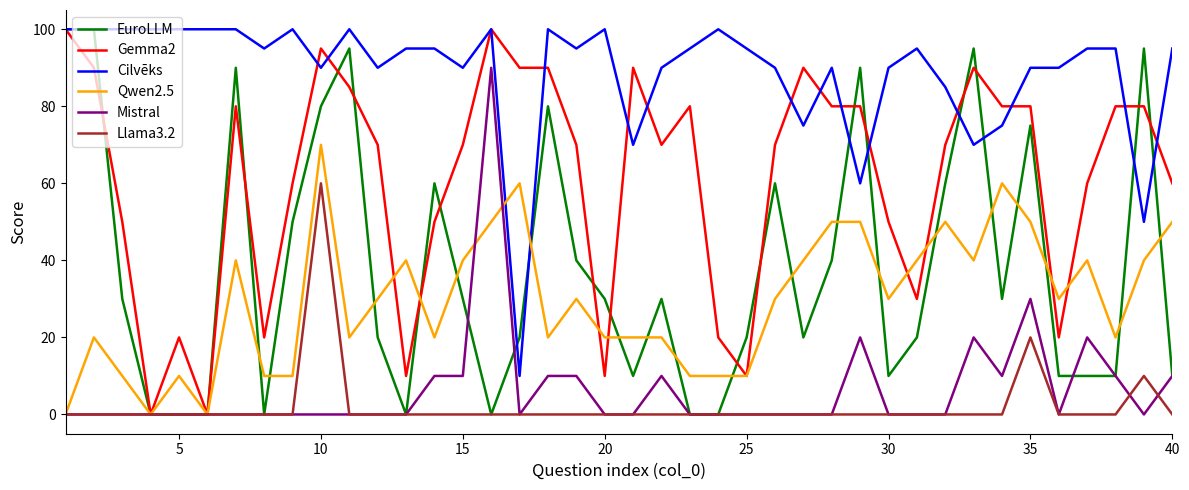

True or false: Mistral and Cilvēks cross at least once.

False